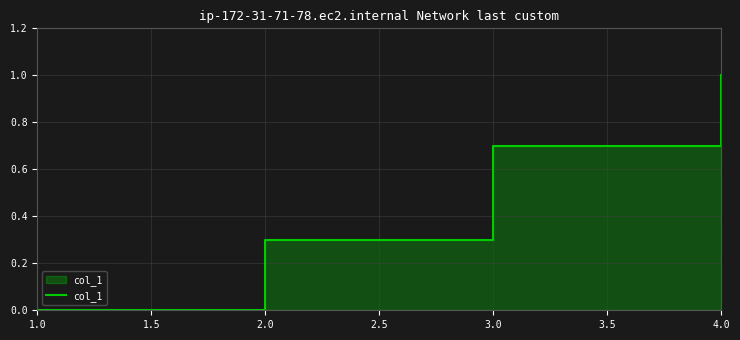

What is the difference between the maximum and minimum values?

1.0